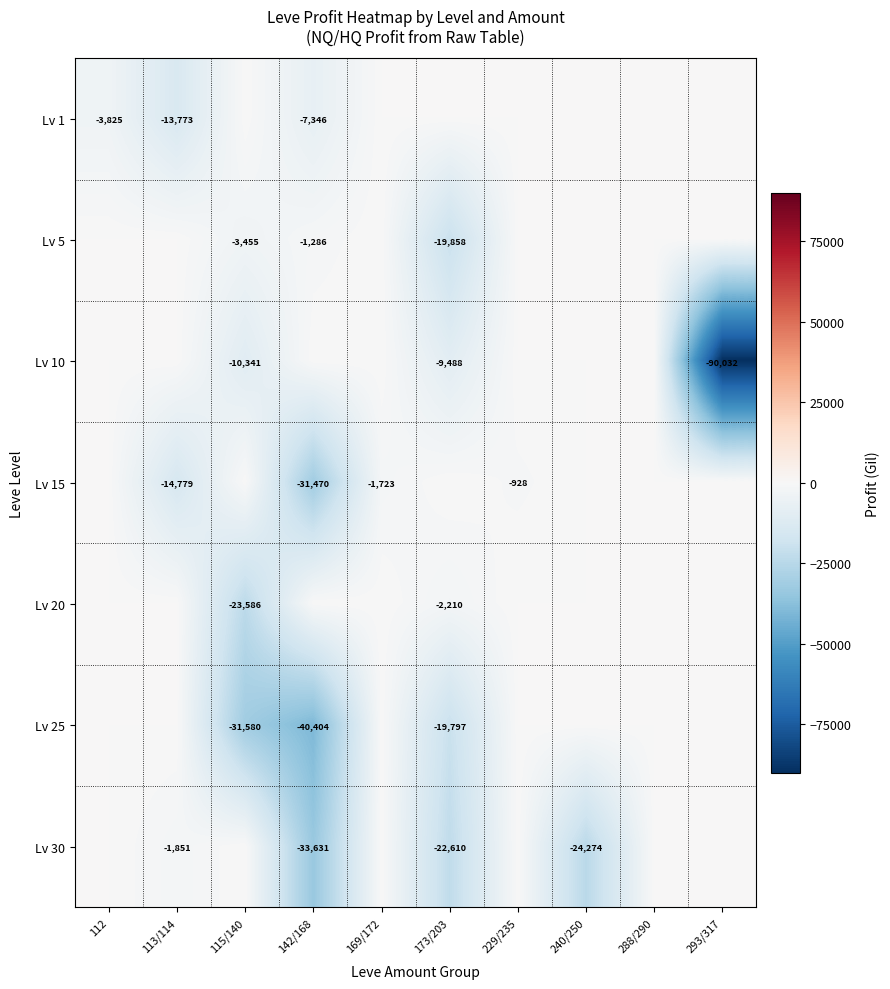

The Lv 25 series shows -40404 at 142/168. True or false?

True